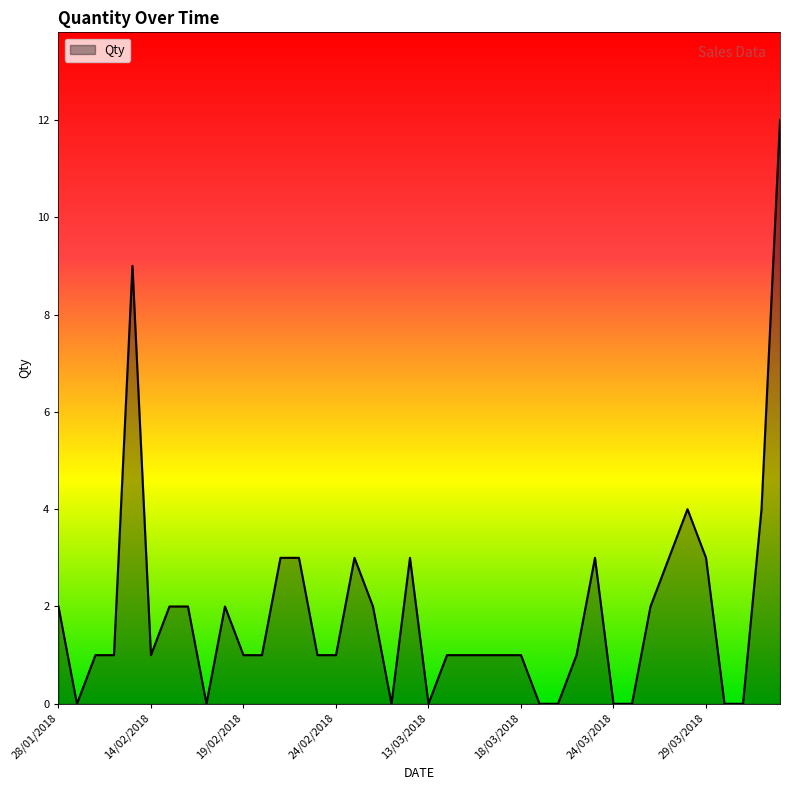

What is the greatest value displayed?

12